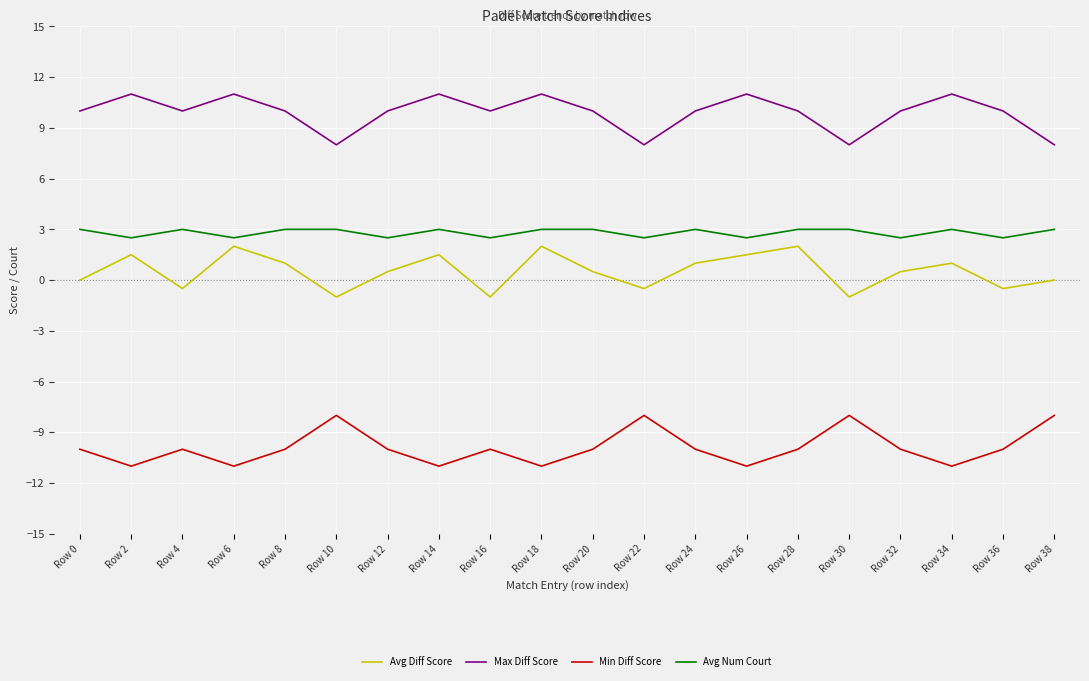

What is the maximum value for Min Diff Score?

-8.0